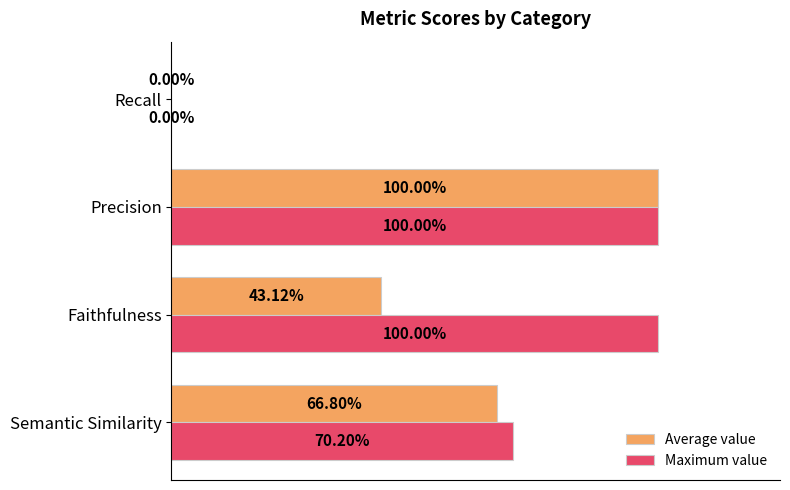

What is the greatest value displayed?

1.0